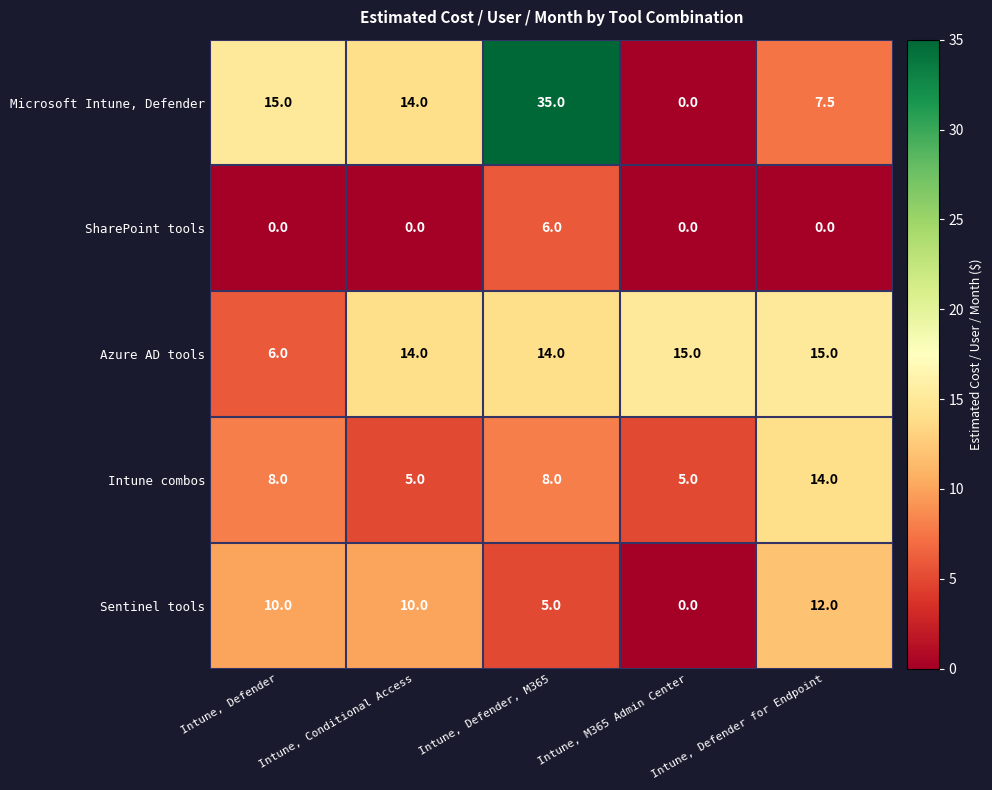

Is it true that Azure AD tools equals 22.9 at Intune, Defender, M365?

False